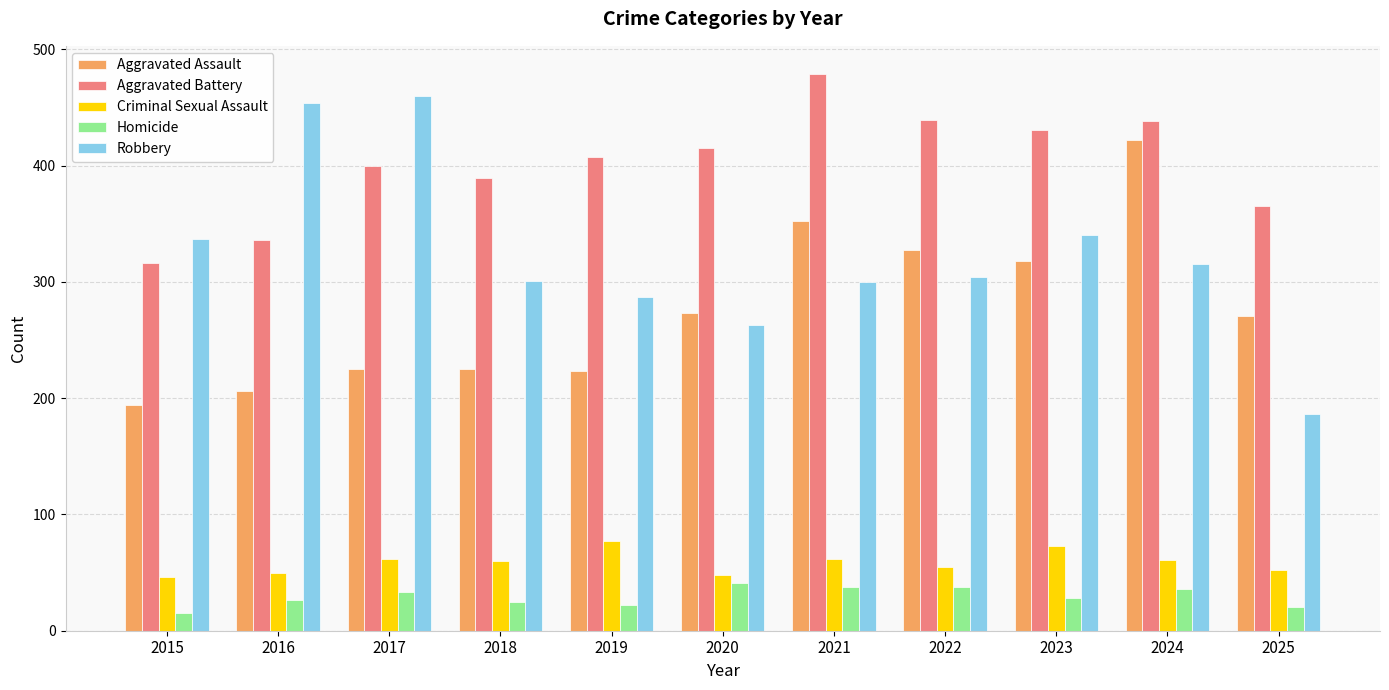

At 2017, list the series in order from smallest to largest.

Homicide, Criminal Sexual Assault, Aggravated Assault, Aggravated Battery, Robbery